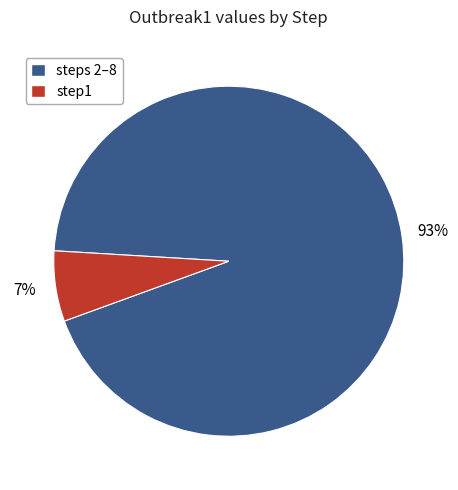

Does any single category account for the majority?

Yes